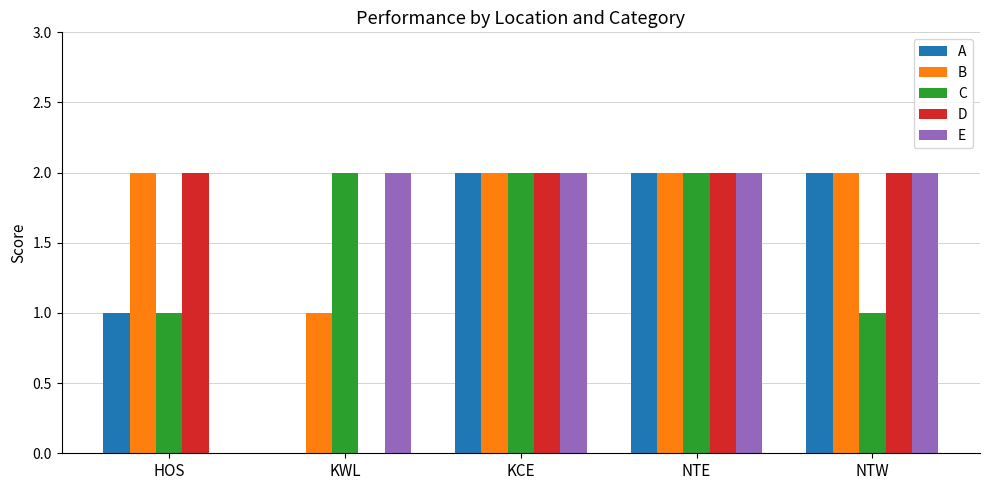

Is it true that A equals 1 at HOS?

True